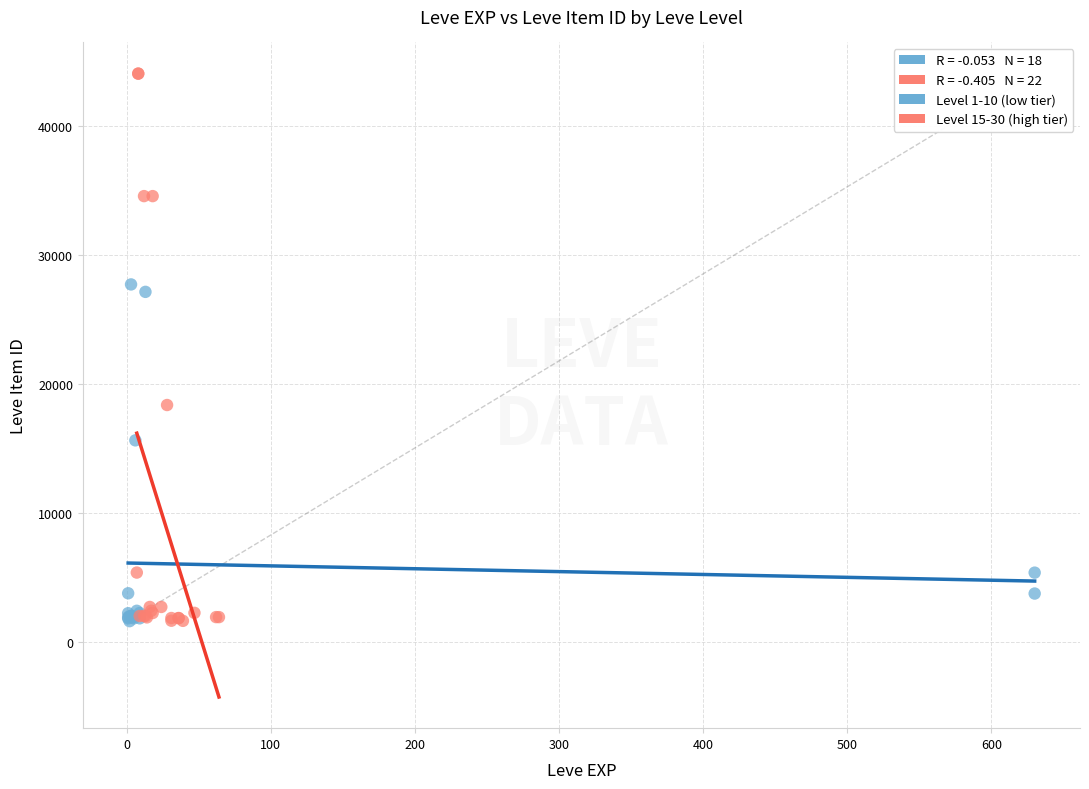

Which series has the largest Y range (max minus min)?

Level 15-30 (high tier)